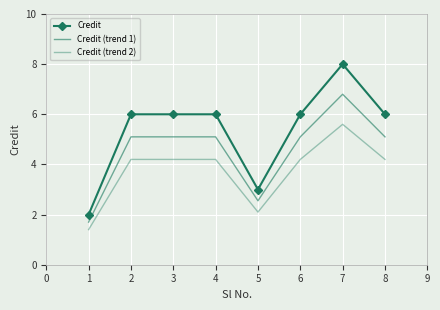

What is the average value of the Credit series?

5.4